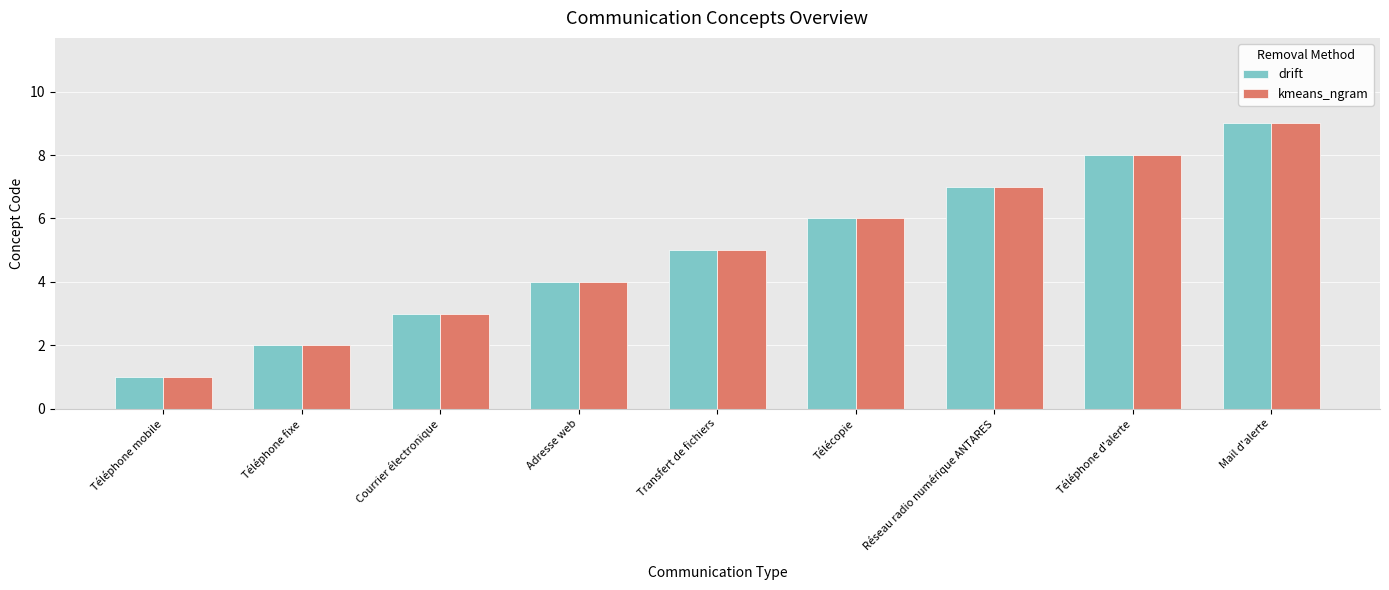

Does the chart contain stacked bars?

No